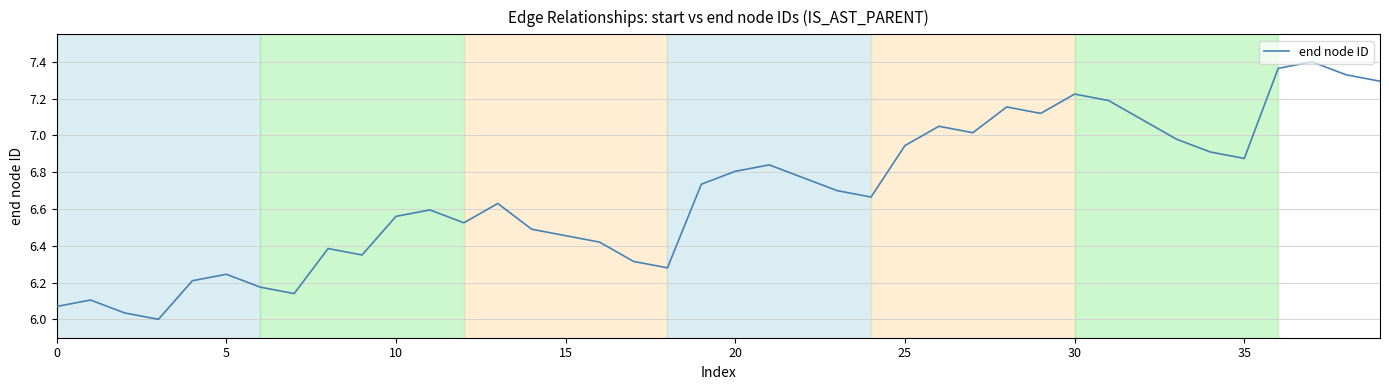

What is the difference between the maximum and minimum values?

1.4